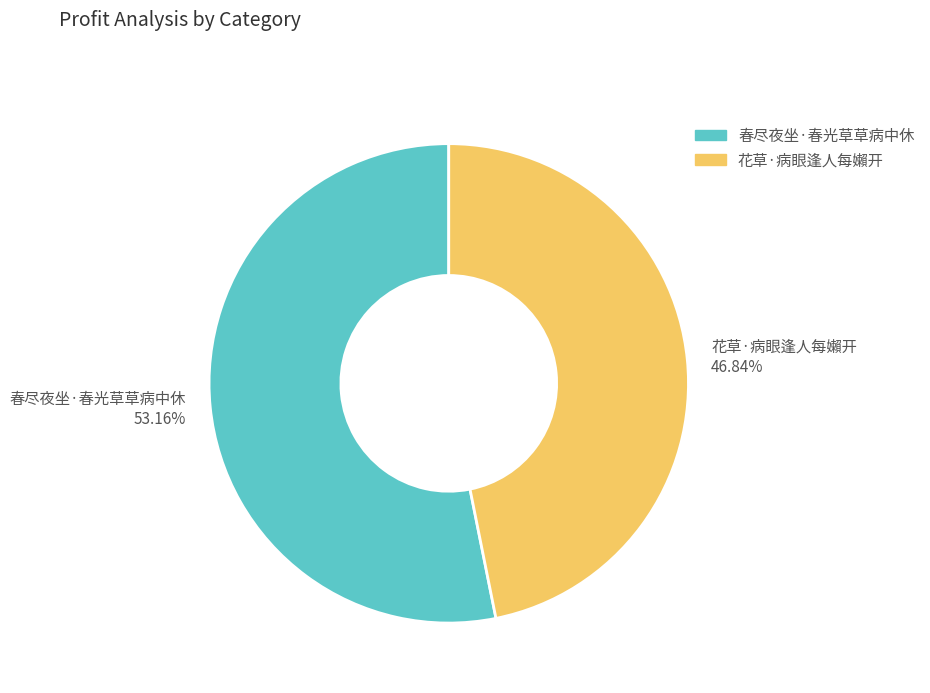

What is the smallest slice in the pie chart?

花草·病眼逢人每嬾开